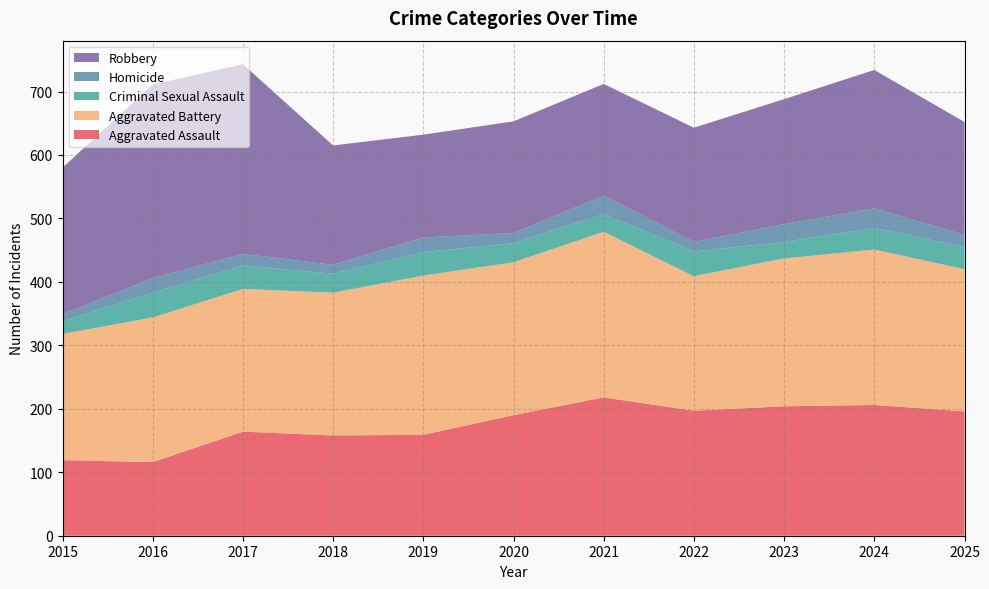

Reading right to left, transcribe all the data shown in this chart.

Aggravated Assault: 2025=196	2024=206	2023=204	2022=197	2021=218	2020=190	2019=159	2018=158	2017=164	2016=116	2015=119
Aggravated Battery: 2025=224	2024=245	2023=233	2022=212	2021=261	2020=241	2019=251	2018=225	2017=225	2016=228	2015=199
Criminal Sexual Assault: 2025=35	2024=34	2023=26	2022=39	2021=28	2020=30	2019=37	2018=30	2017=37	2016=39	2015=20
Homicide: 2025=19	2024=31	2023=28	2022=15	2021=29	2020=16	2019=23	2018=14	2017=18	2016=23	2015=11
Robbery: 2025=178	2024=218	2023=197	2022=180	2021=176	2020=176	2019=162	2018=188	2017=299	2016=305	2015=231